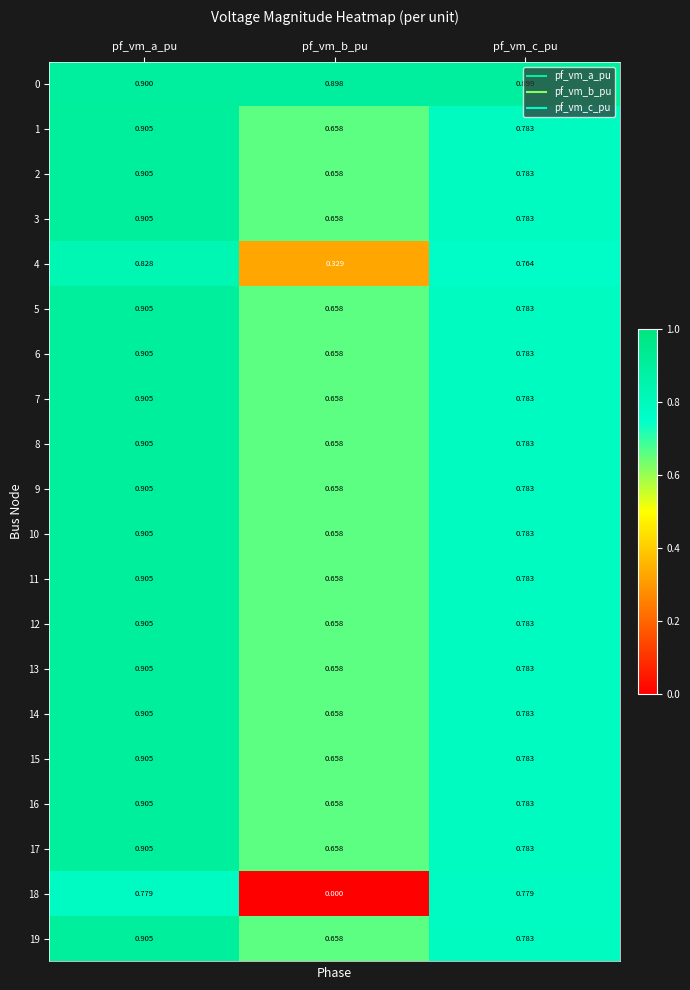

At which category does the chart reach its peak across all series?

pf_vm_a_pu